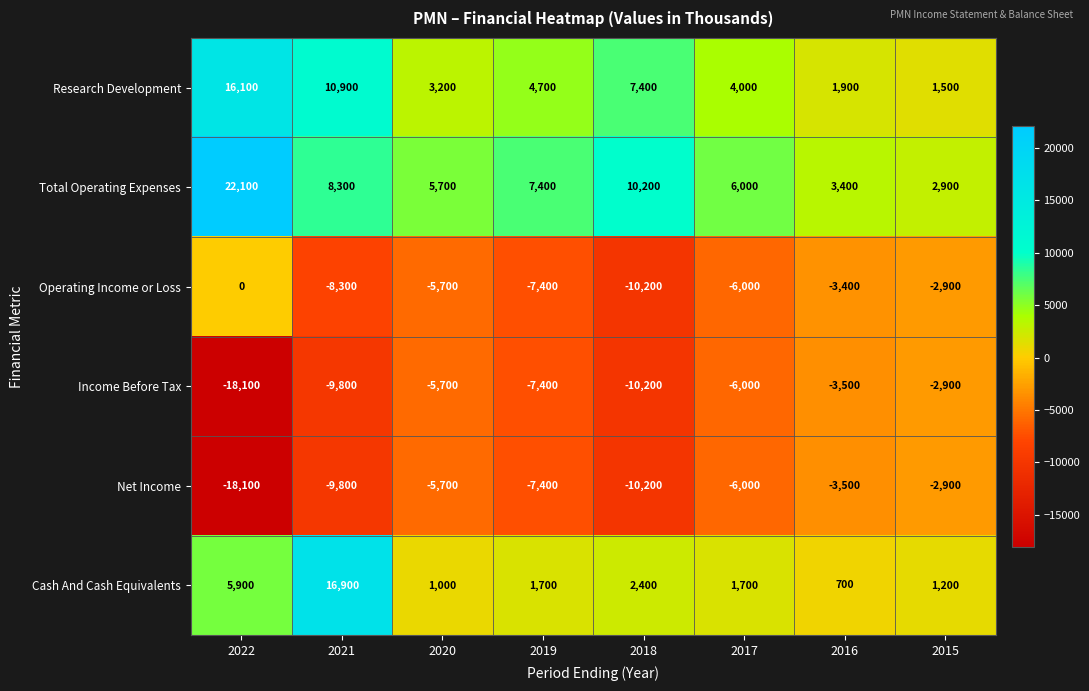

Between 2021 and 2015, which series saw the biggest shift?

Cash And Cash Equivalents